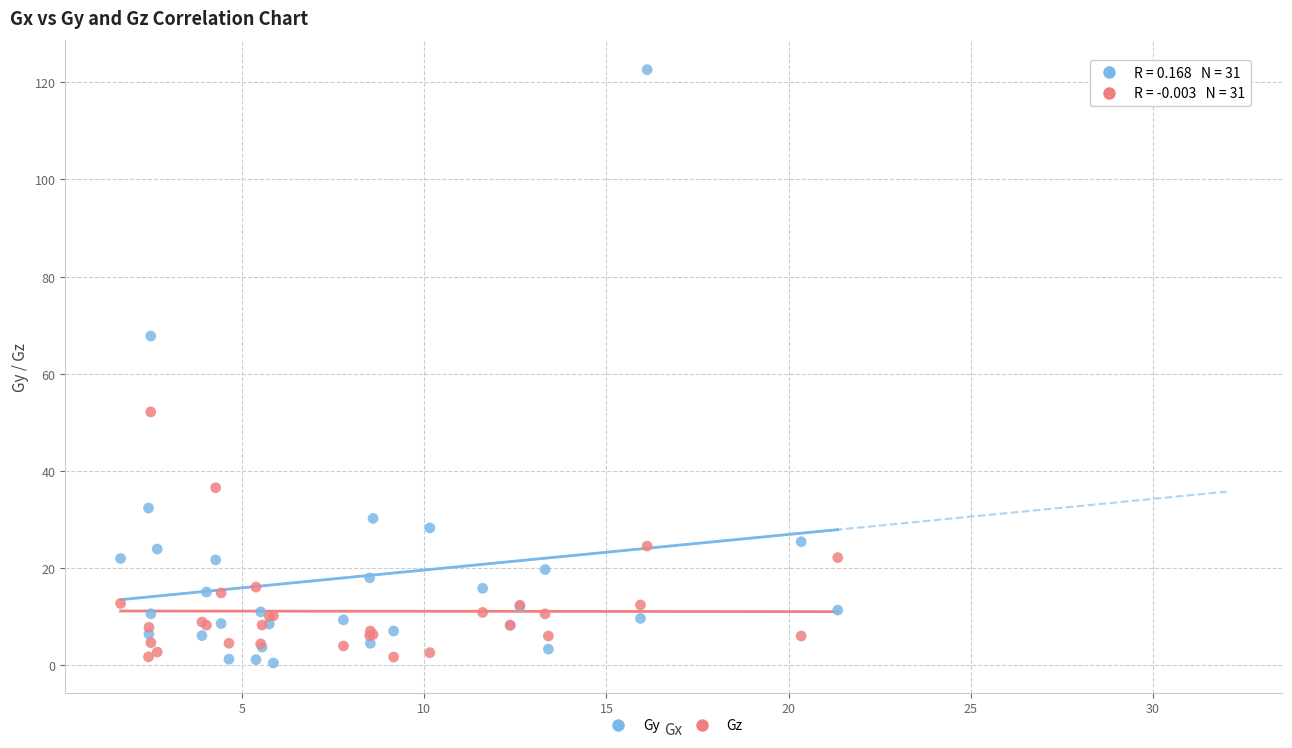

What are all the series names shown in the legend?

Gy, Gz